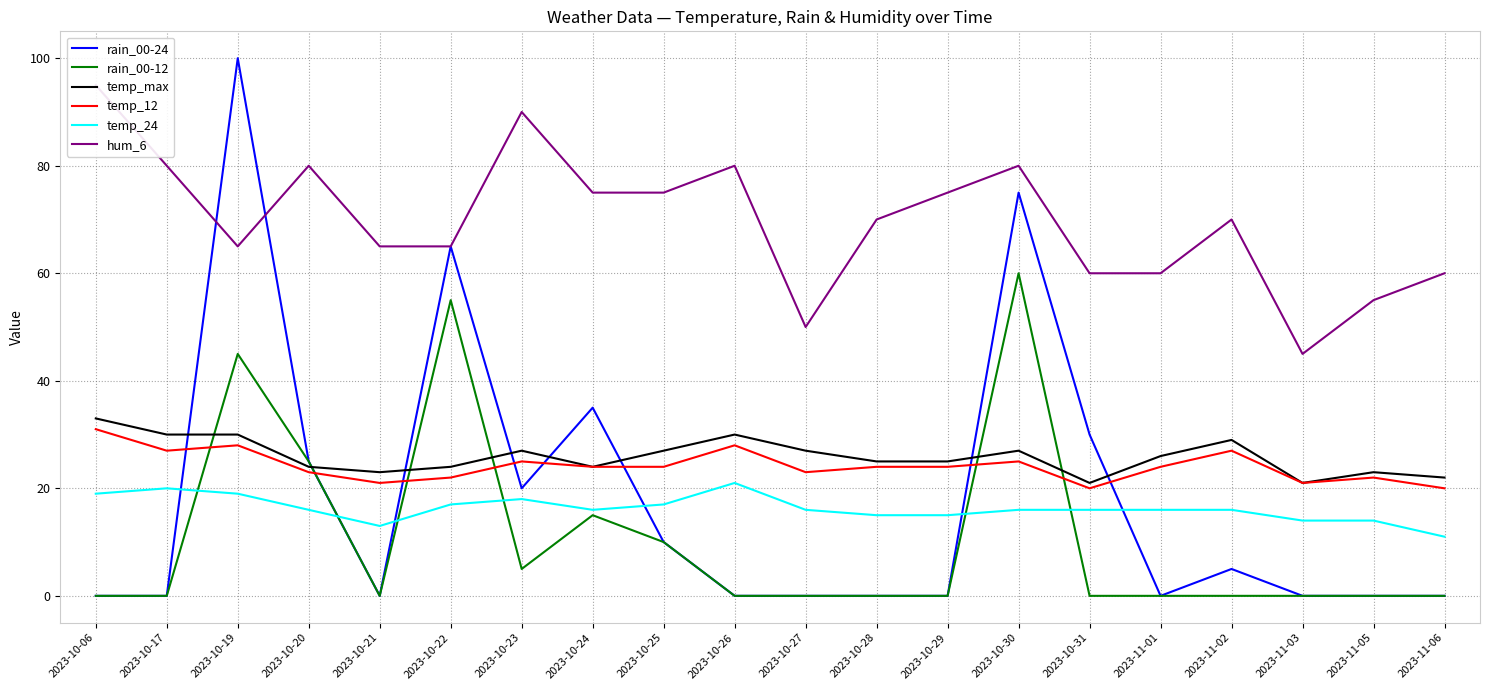

Does the chart display data point markers on the line(s)?

No